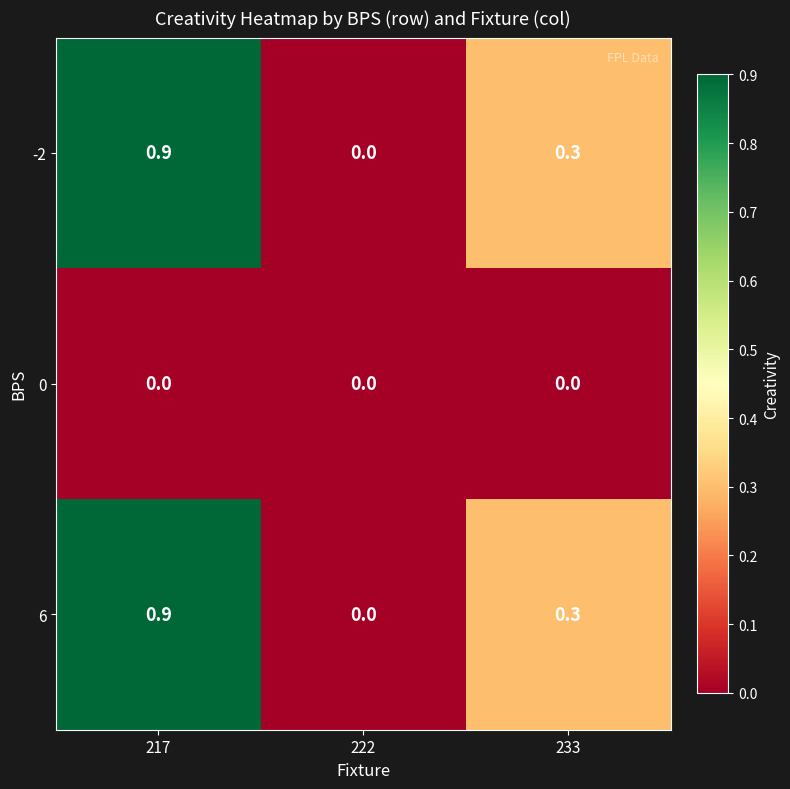

What is the highest value of the 6 series?

0.9